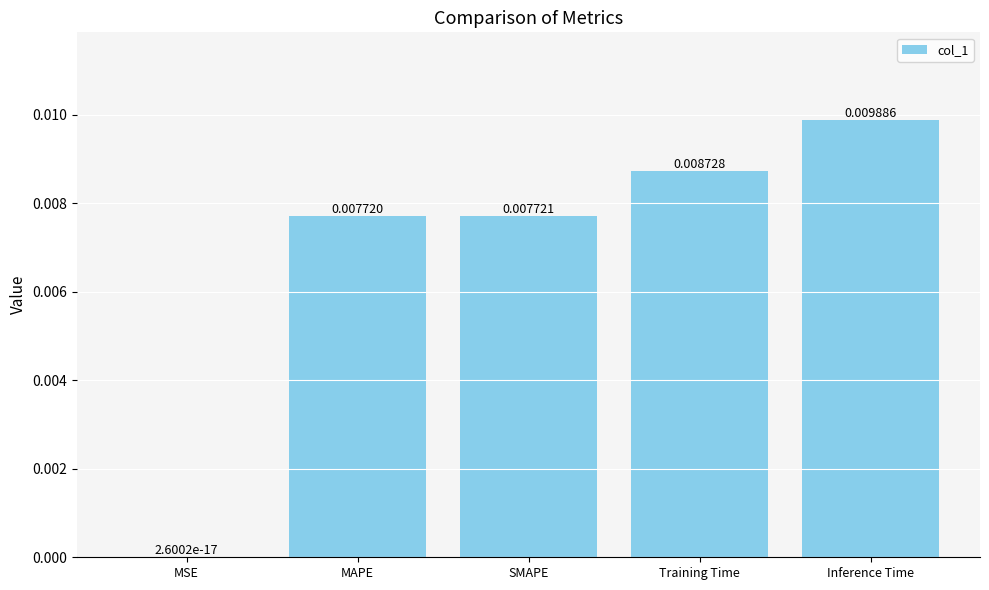

Are the bars horizontal?

No